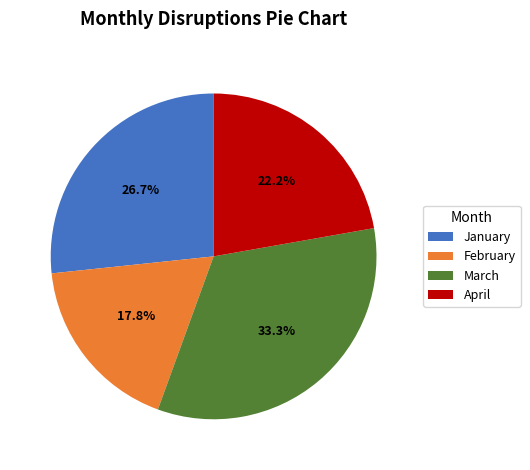

To the nearest percent, what is the difference between the January and March slice percentages?

7%